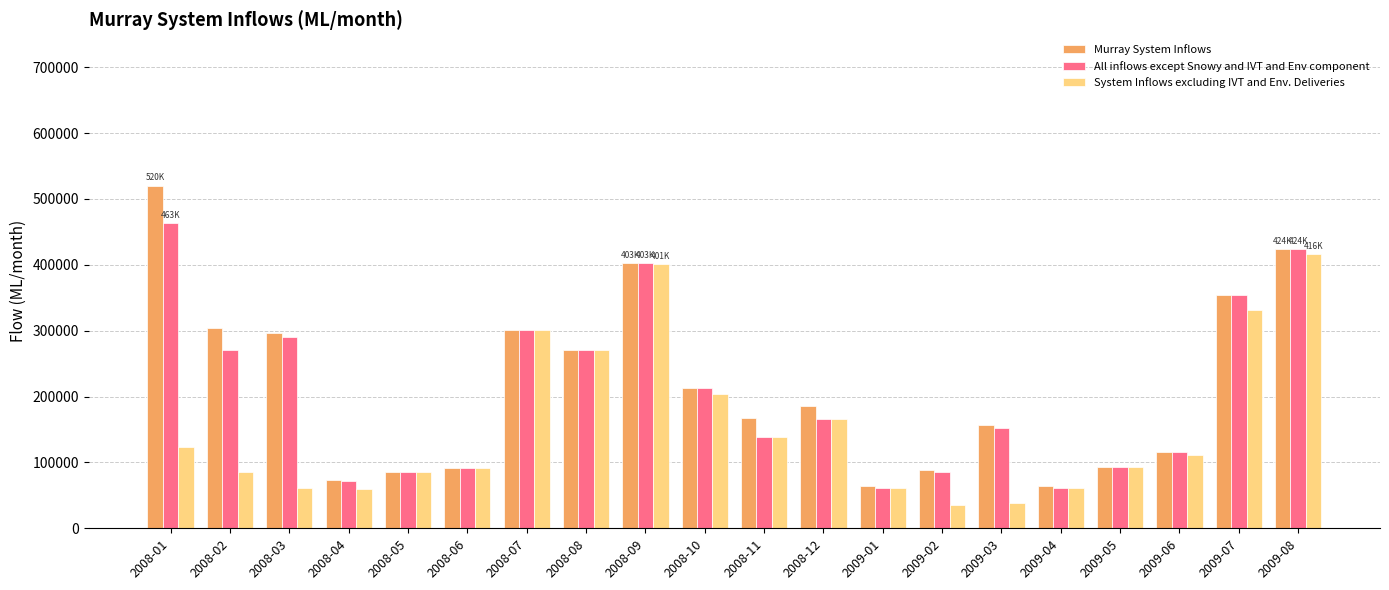

Which category has the highest value in the Murray System Inflows series?

2008-01